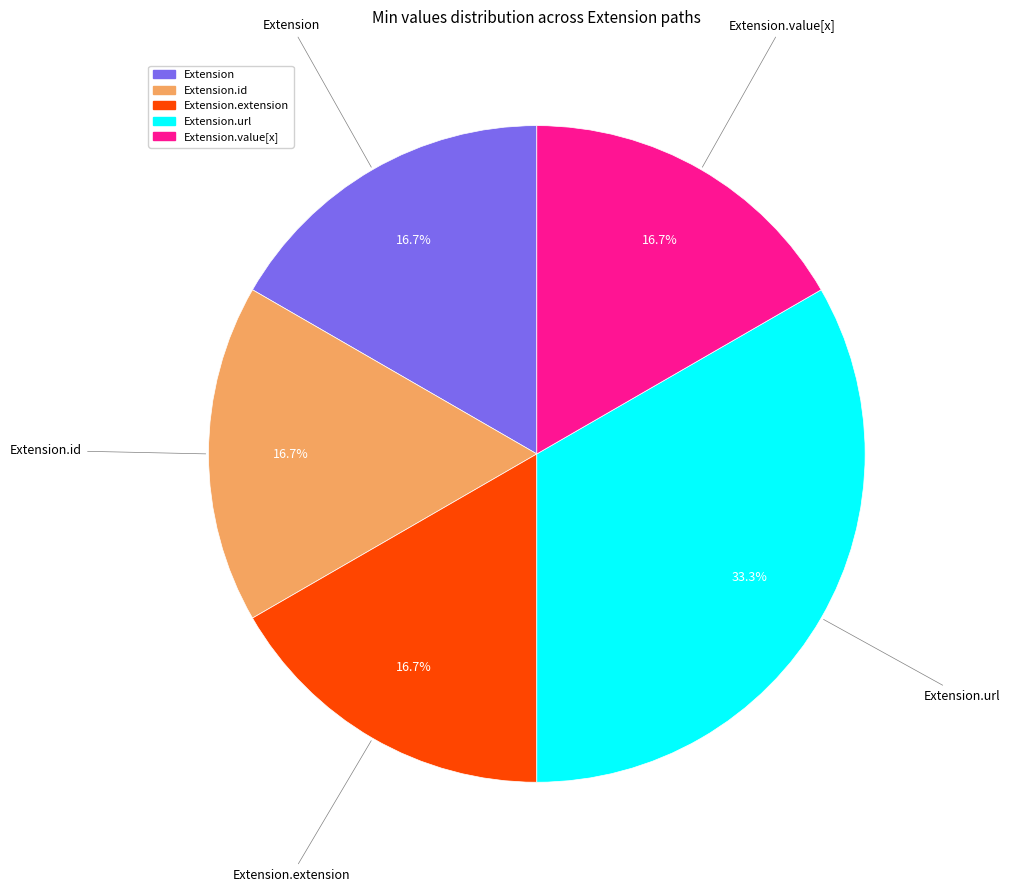

Is there any slice that represents more than half of the pie?

No